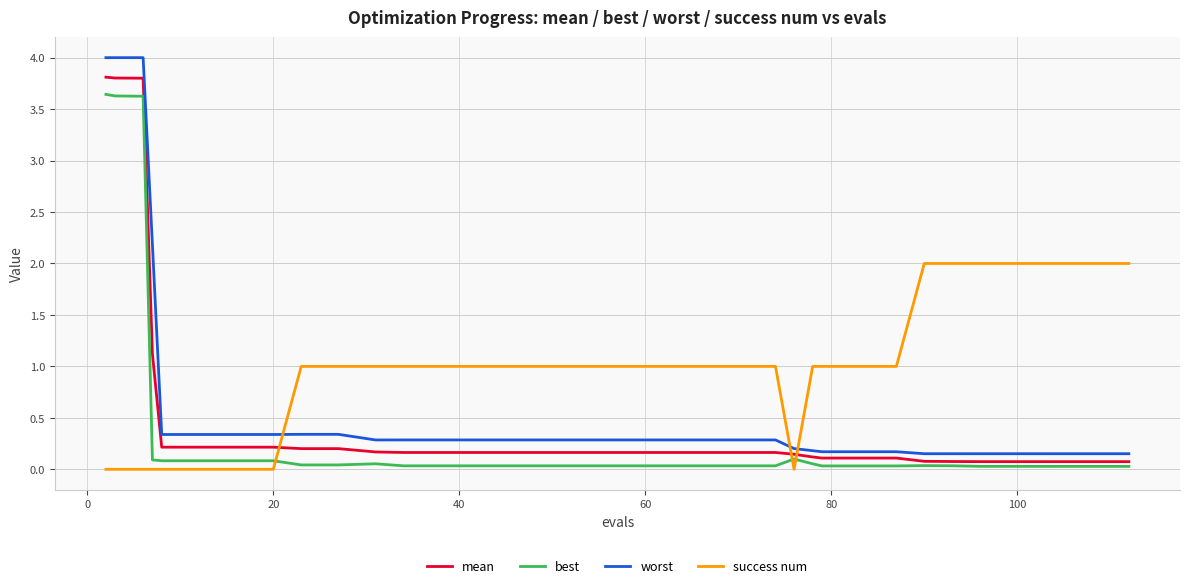

Which series has the largest range (max minus min)?

worst